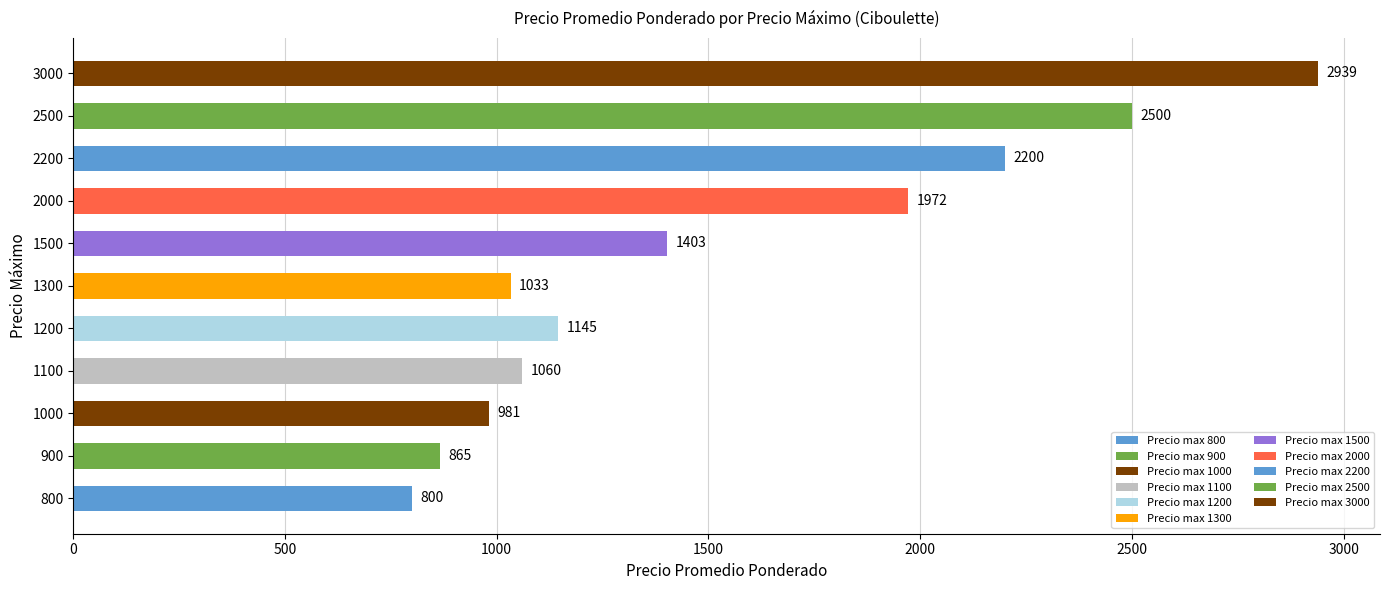

What is the maximum value shown in the chart?

2939